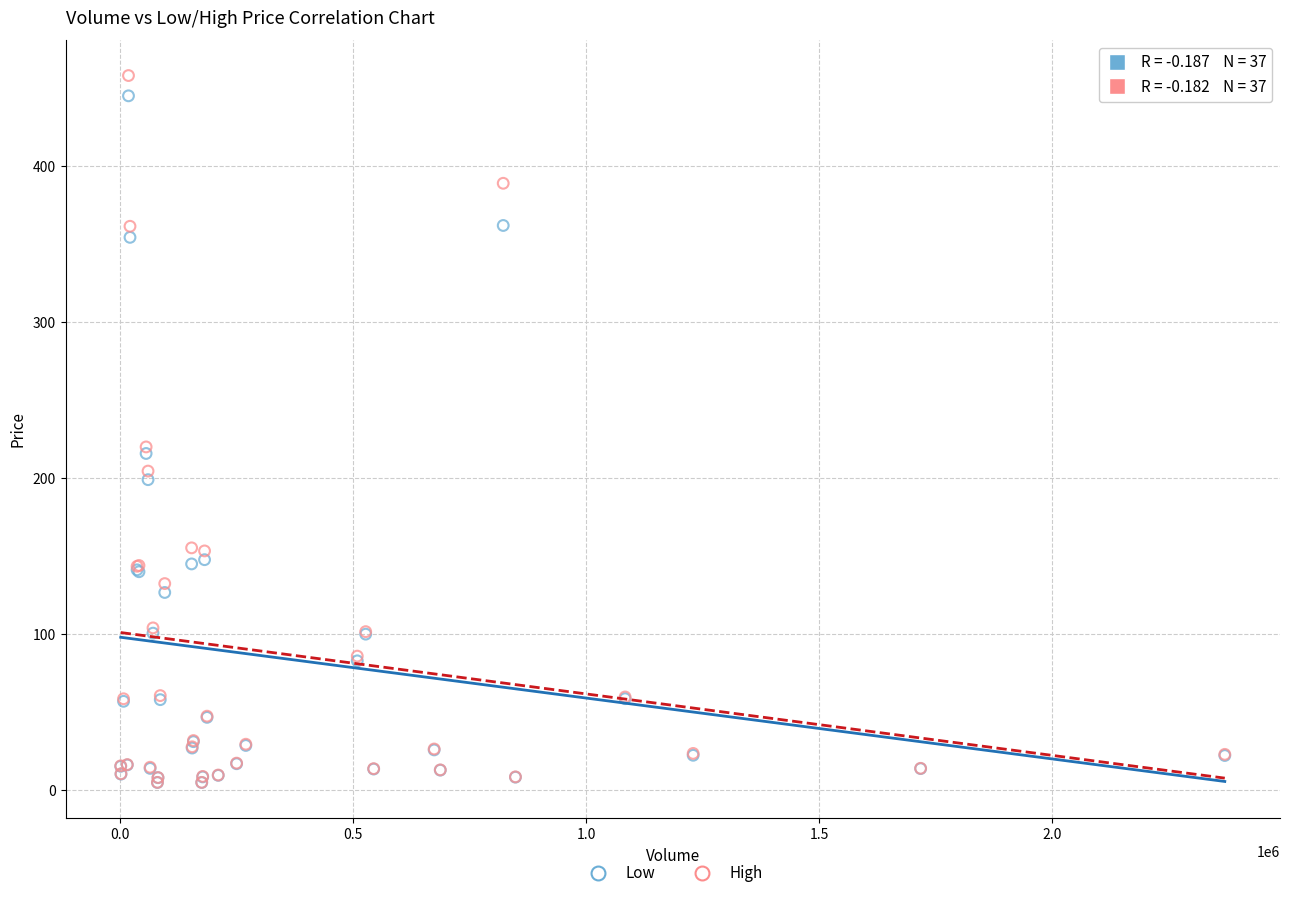

What are all the series names shown in the legend?

Low, High